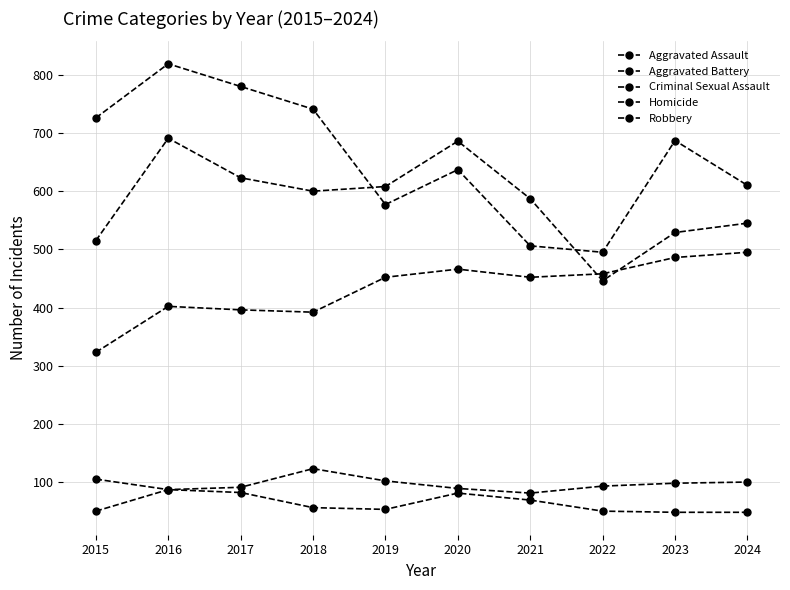

In Criminal Sexual Assault, how many points are lower than both neighbors (excluding endpoints)?

2